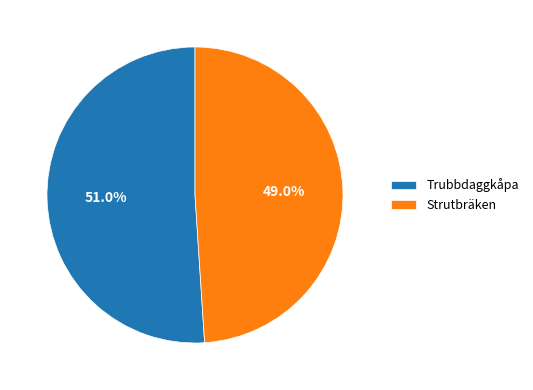

The Trubbdaggkåpa slice represents 39% of the pie. True or false?

False